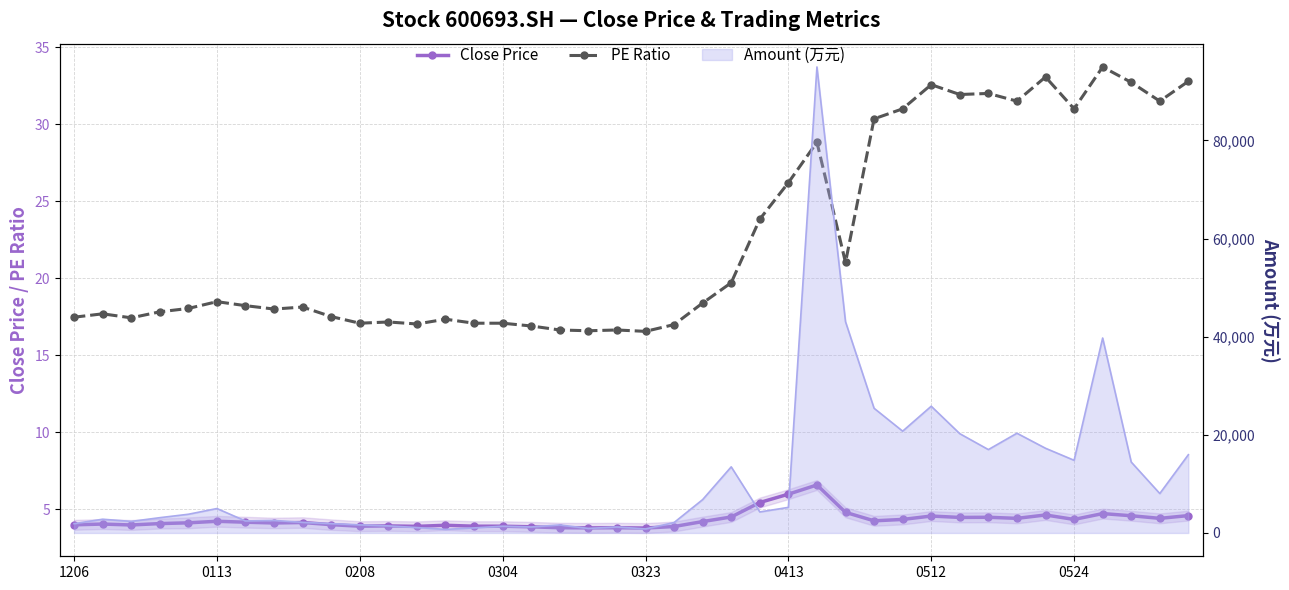

Where is Close Price nearest to the value 5?

27